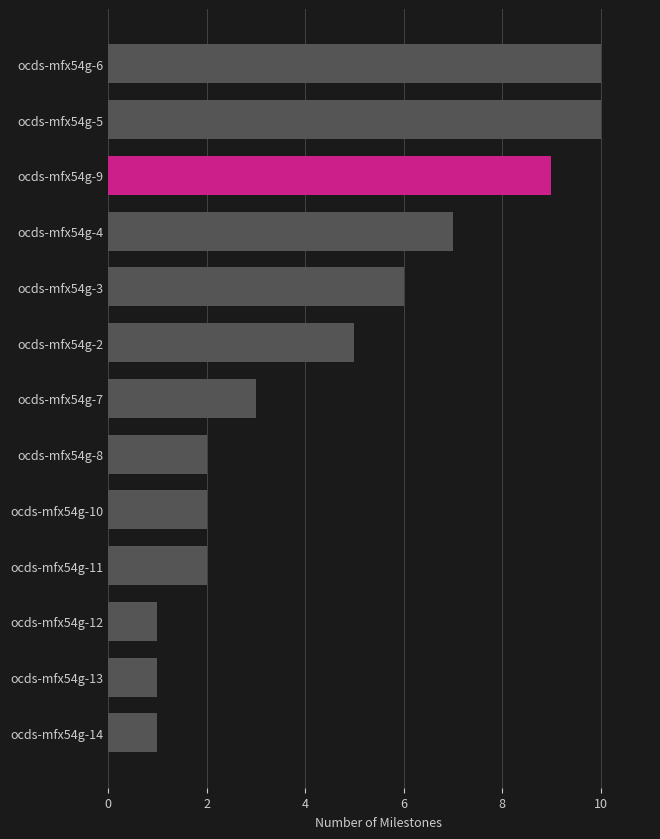

What position from the top is ocds-mfx54g-3?

5